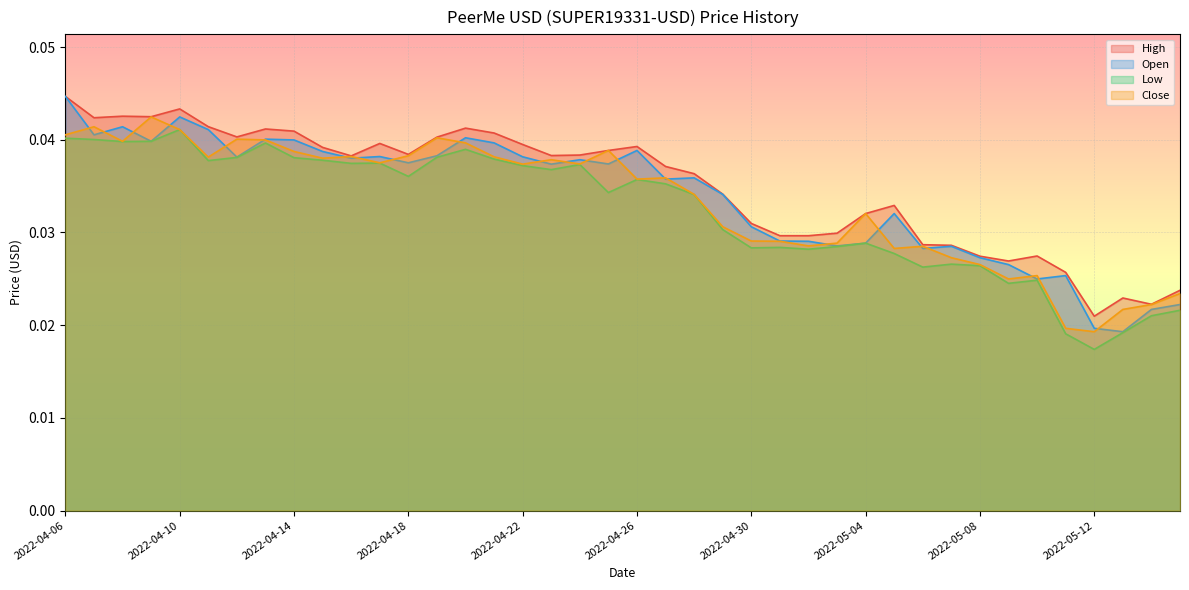

Which label corresponds to the largest value in the chart?

2022-04-06